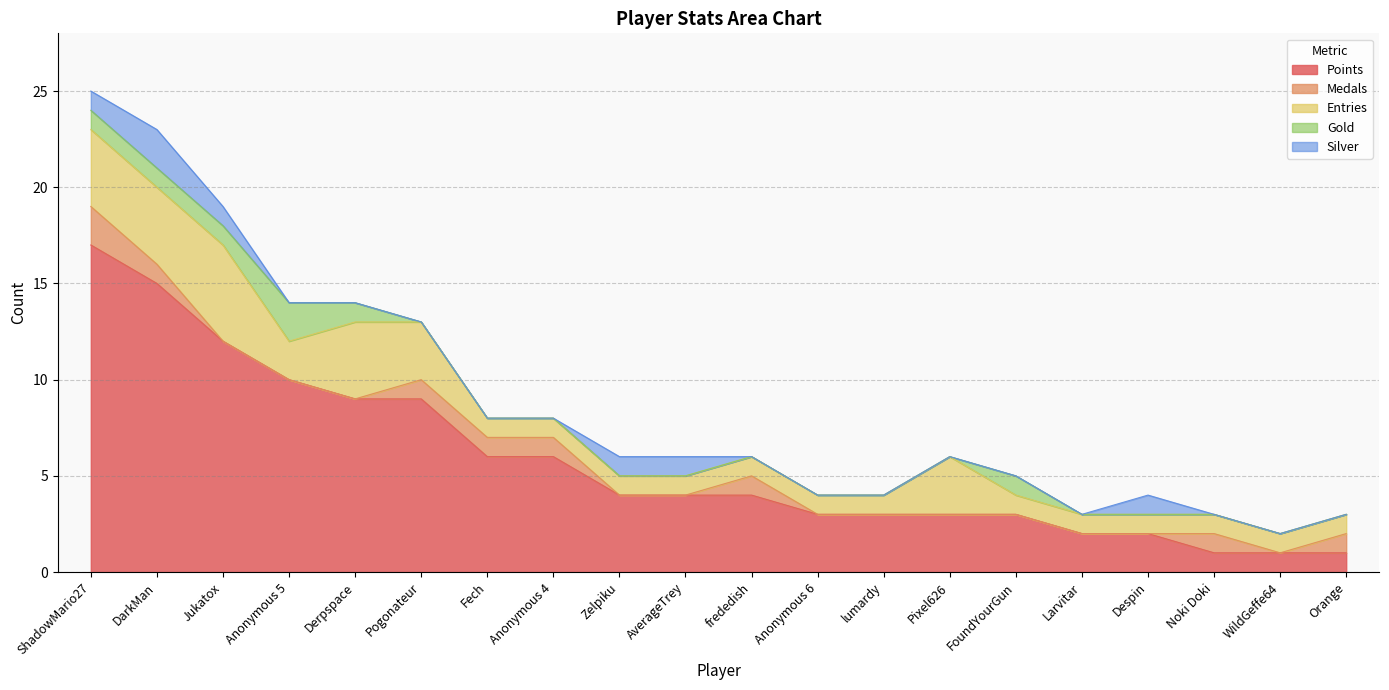

Count the Gold values in the range 0 to 1.

19